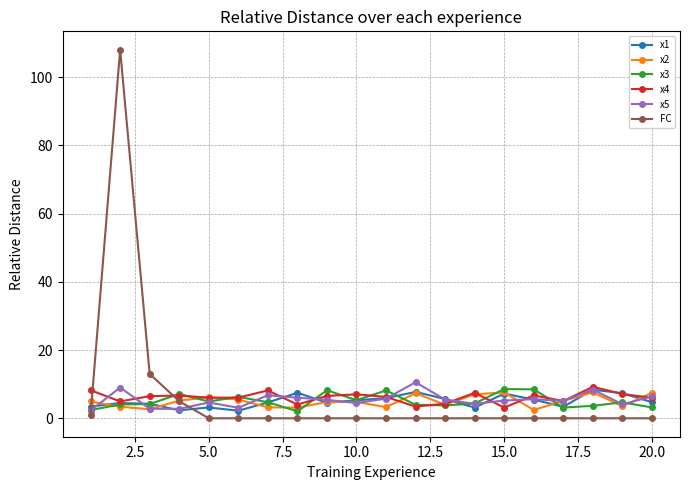

How many data points does each series have?

20